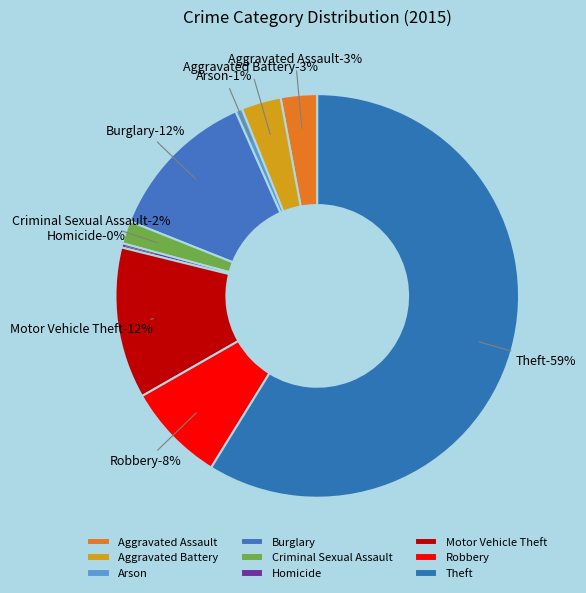

To the nearest percent, what percentage of the pie is Aggravated Battery?

3%